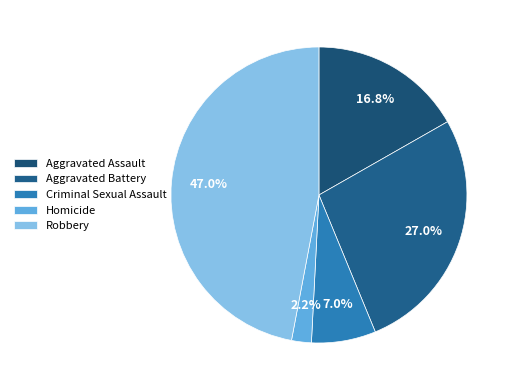

Rank the categories by value from highest to lowest.

Robbery, Aggravated Battery, Aggravated Assault, Criminal Sexual Assault, Homicide